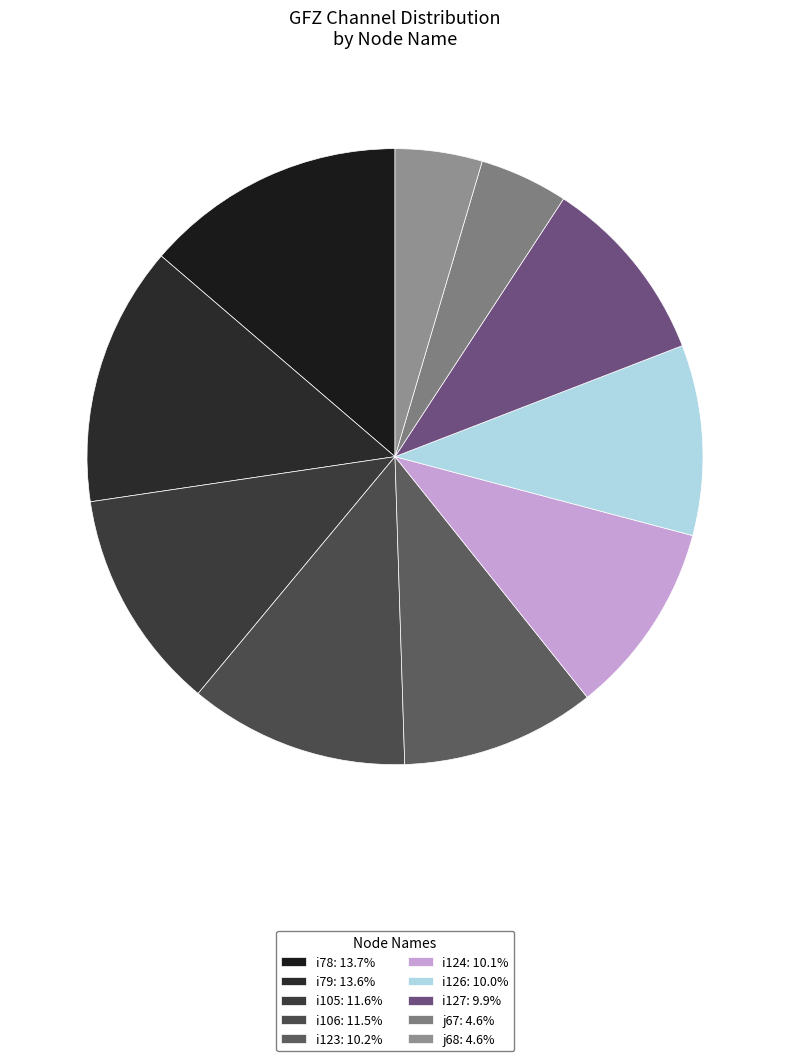

To the nearest percent, what is the difference between the i79 and i124 slice percentages?

3%